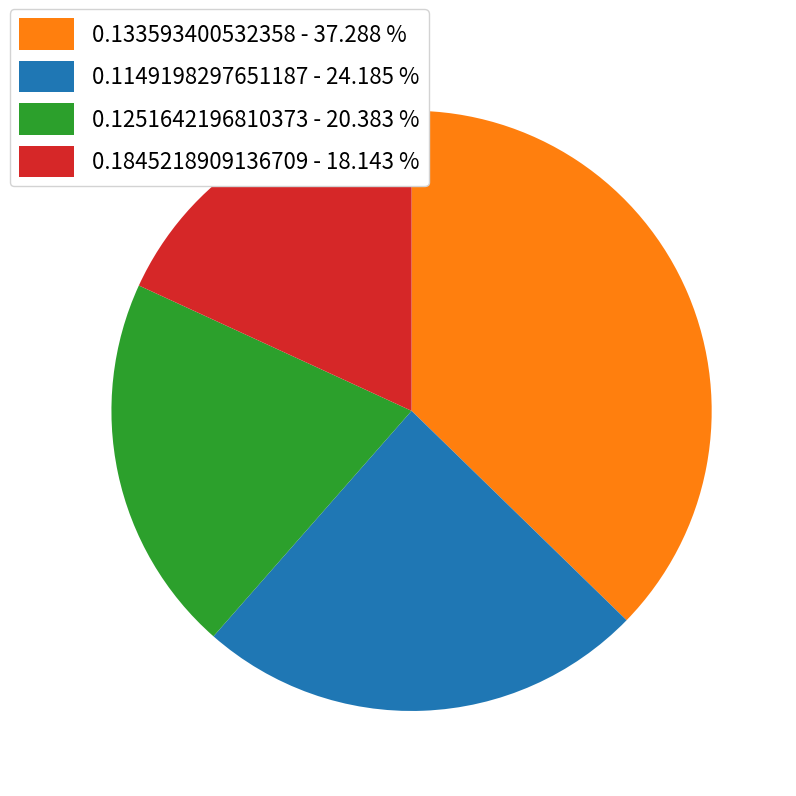

Between 0.1149198297651187 - 24.185 % and 0.1845218909136709 - 18.143 %, which is larger?

0.1149198297651187 - 24.185 %